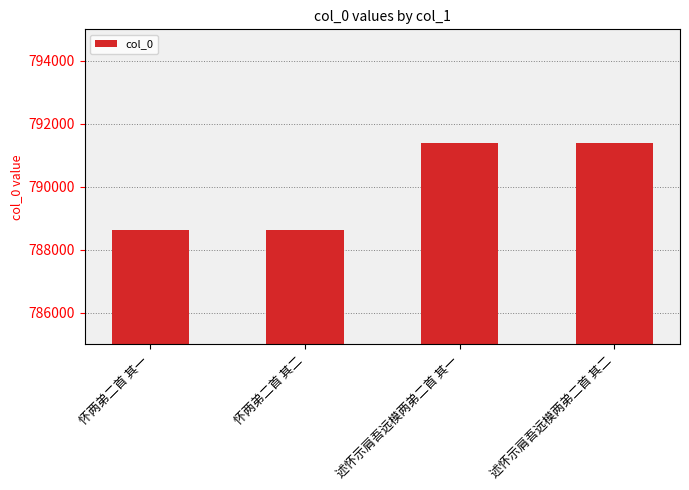

Read the value at 怀两弟二首 其一, to the nearest 50.

788600